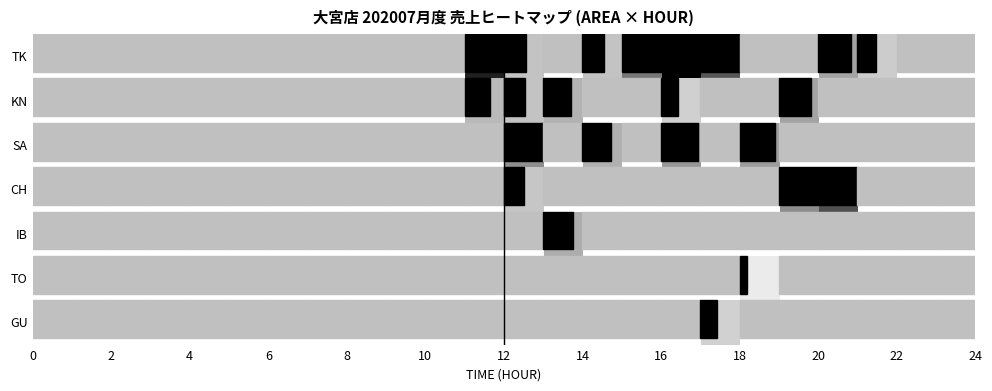

Rank the series by their maximum value, from highest to lowest.

TK, CH, SA, KN, IB, GU, TO